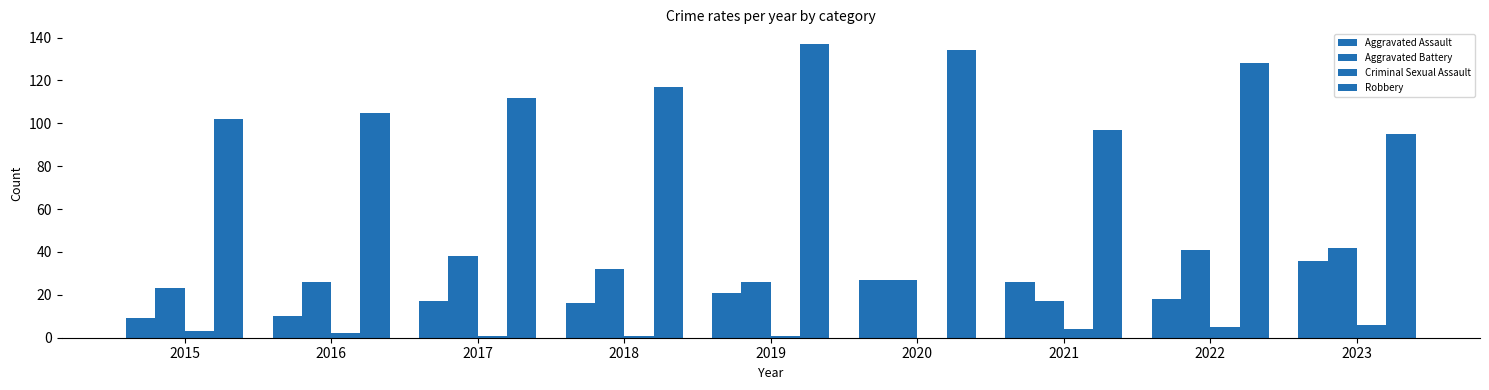

The Aggravated Battery series shows 10 at 2023. True or false?

False